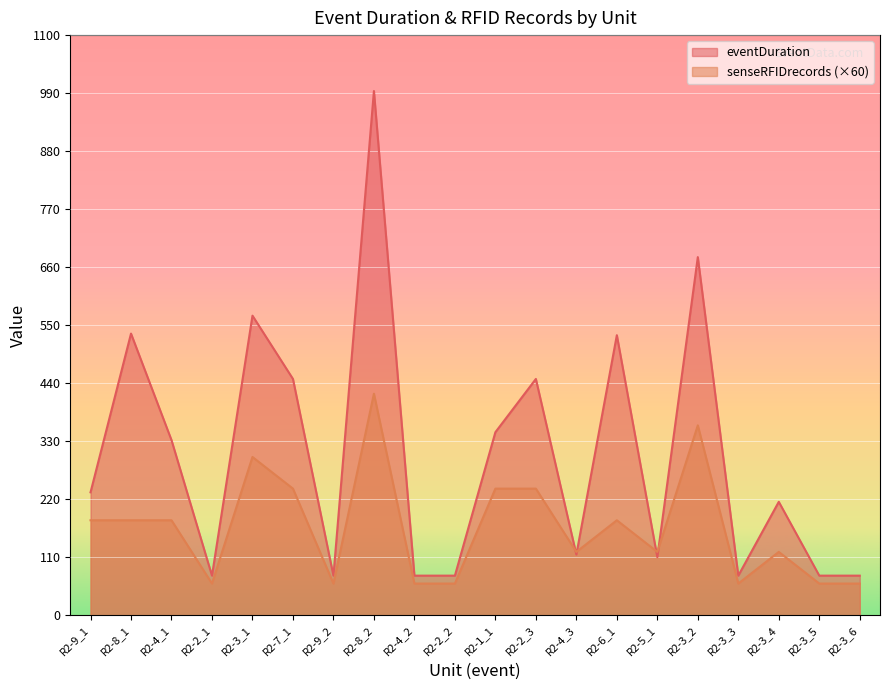

Where is the first local maximum for senseRFIDrecords?

R2-3_1